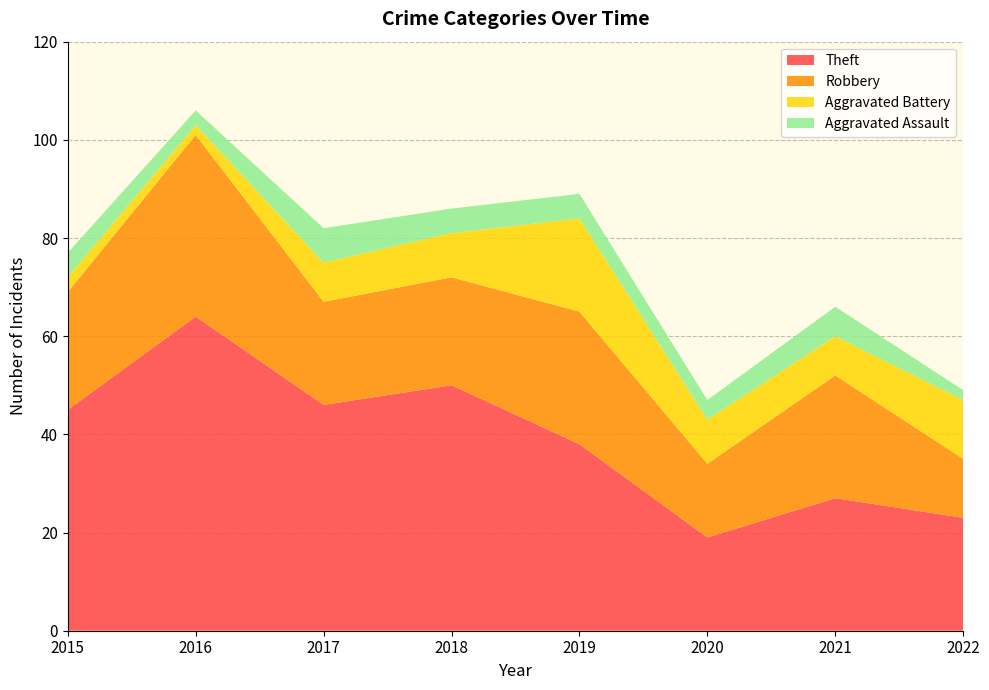

What is the approximate value of Theft at 2019?

38